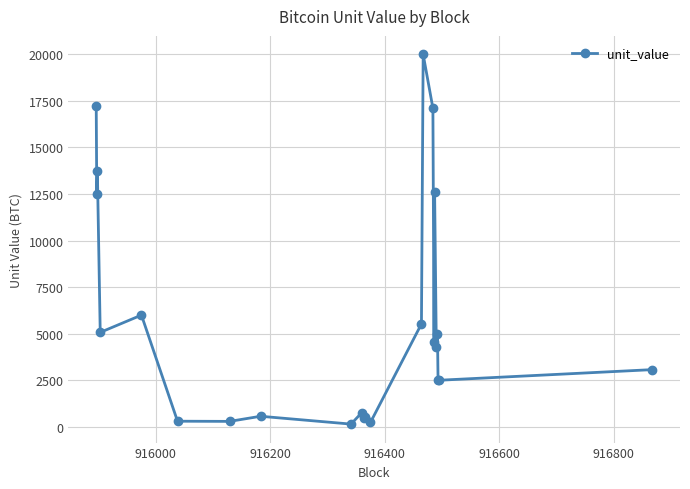

What is the value of the 2nd point from the left?

12500.1